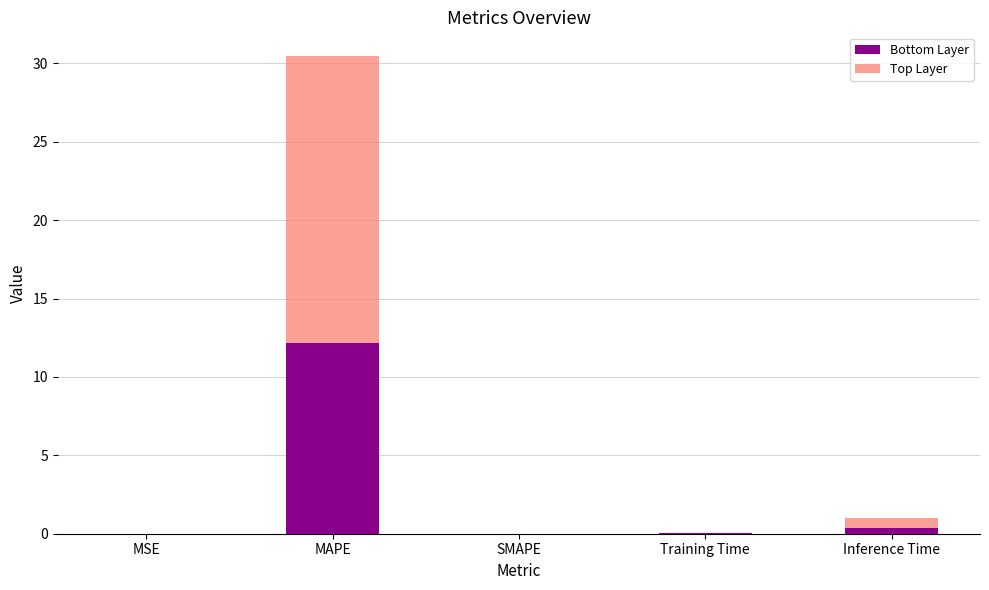

At which label does Bottom Layer reach its peak?

MAPE